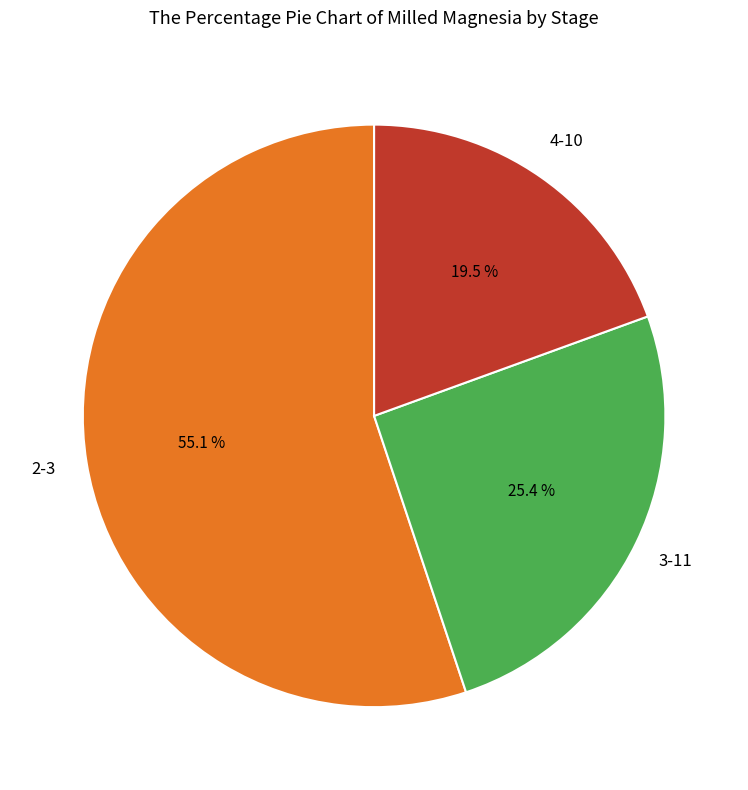

Is there any slice that represents more than half of the pie?

Yes